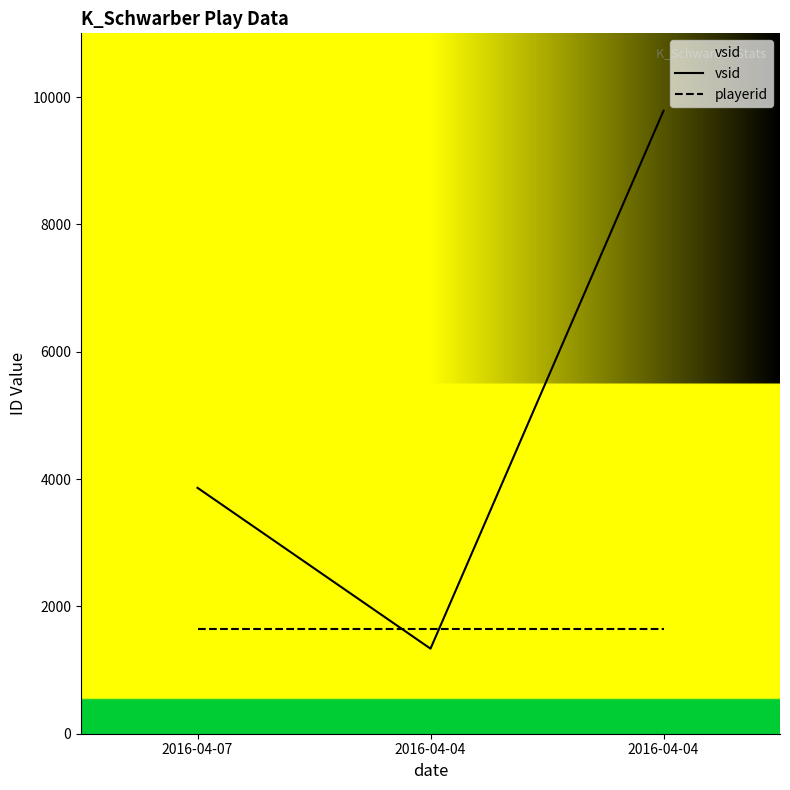

Does the chart have visible grid lines?

No